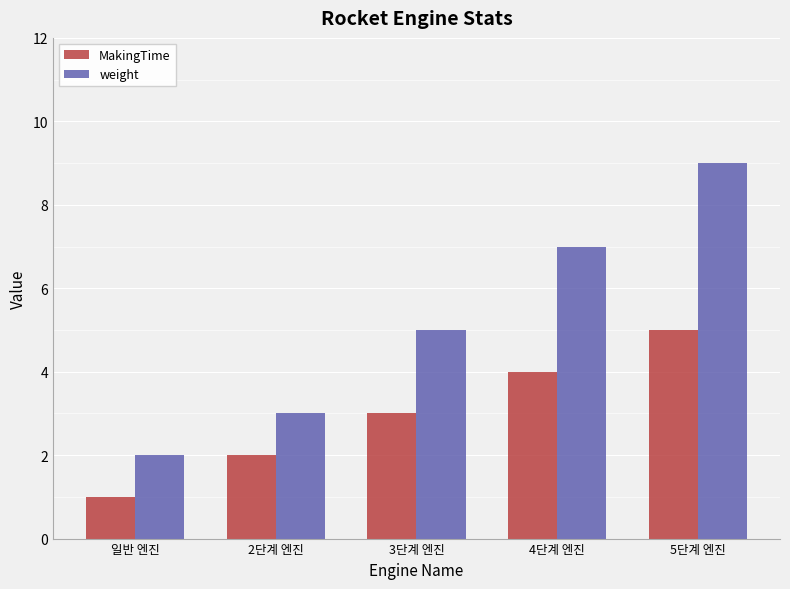

How many values in the weight series are below 5?

2